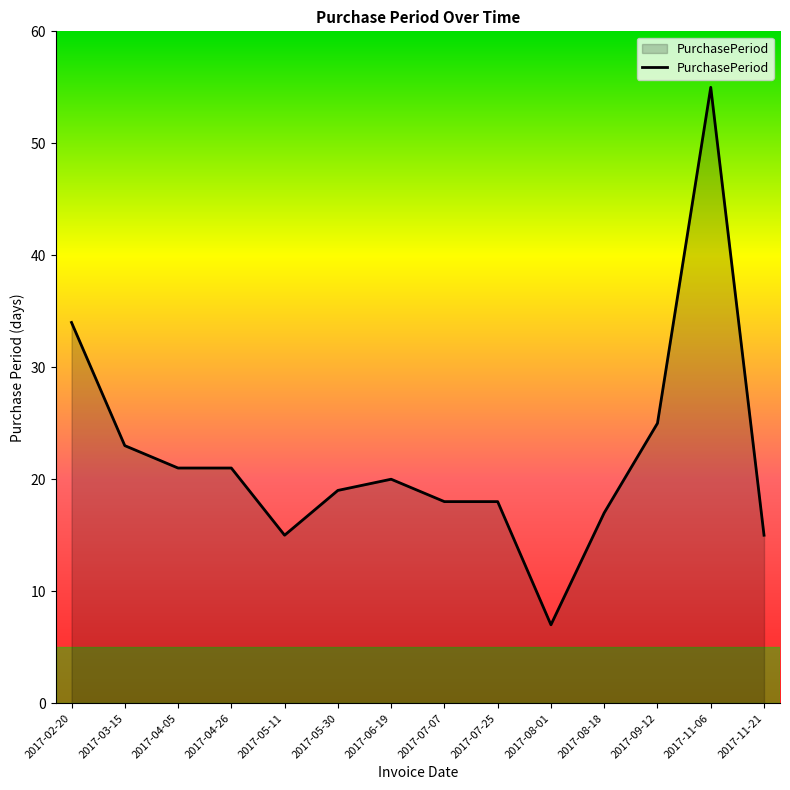

Reading left to right, transcribe all the data shown in this chart.

34	23	21	21	15	19	20	18	18	7	17	25	55	15